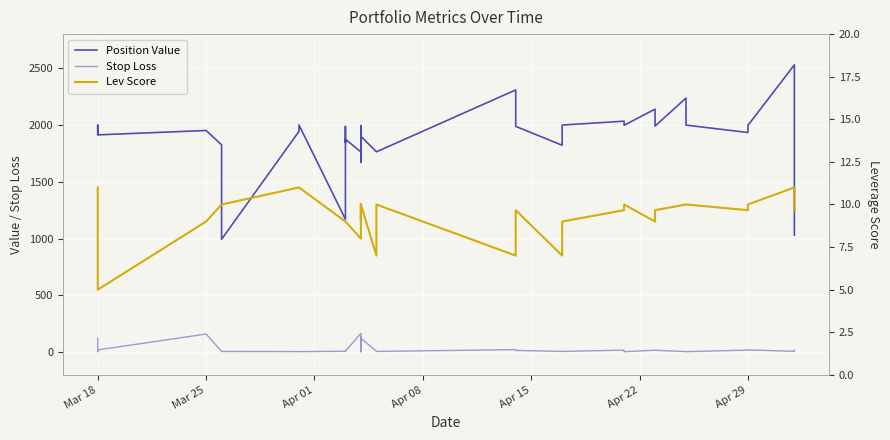

True or false: Lev Score and Position Value cross at least once.

False